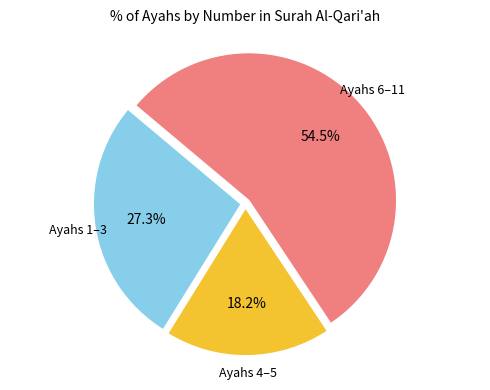

To the nearest percent, what is the average slice percentage?

33%